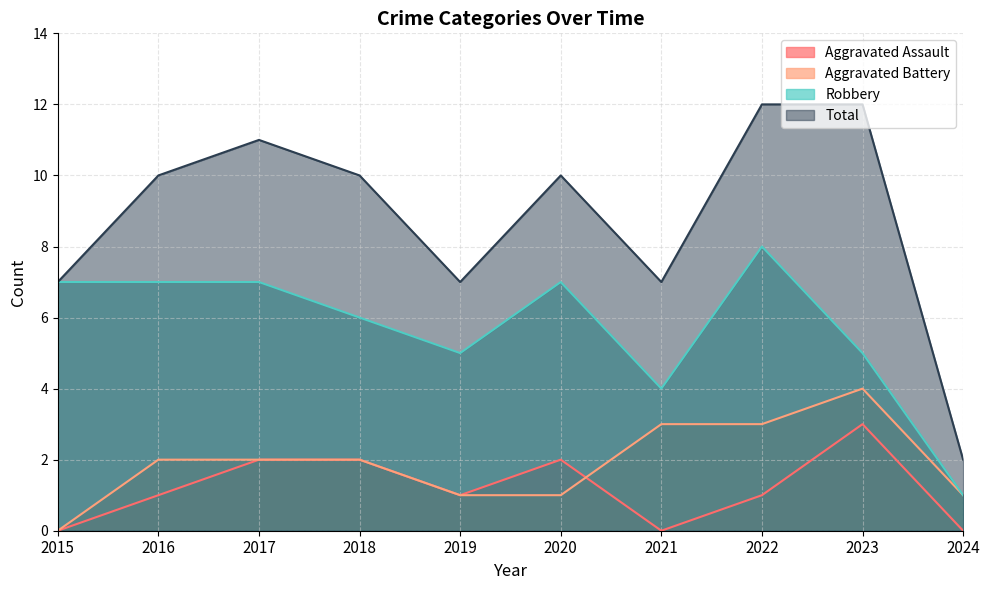

Which category has the highest value in the Robbery series?

2022